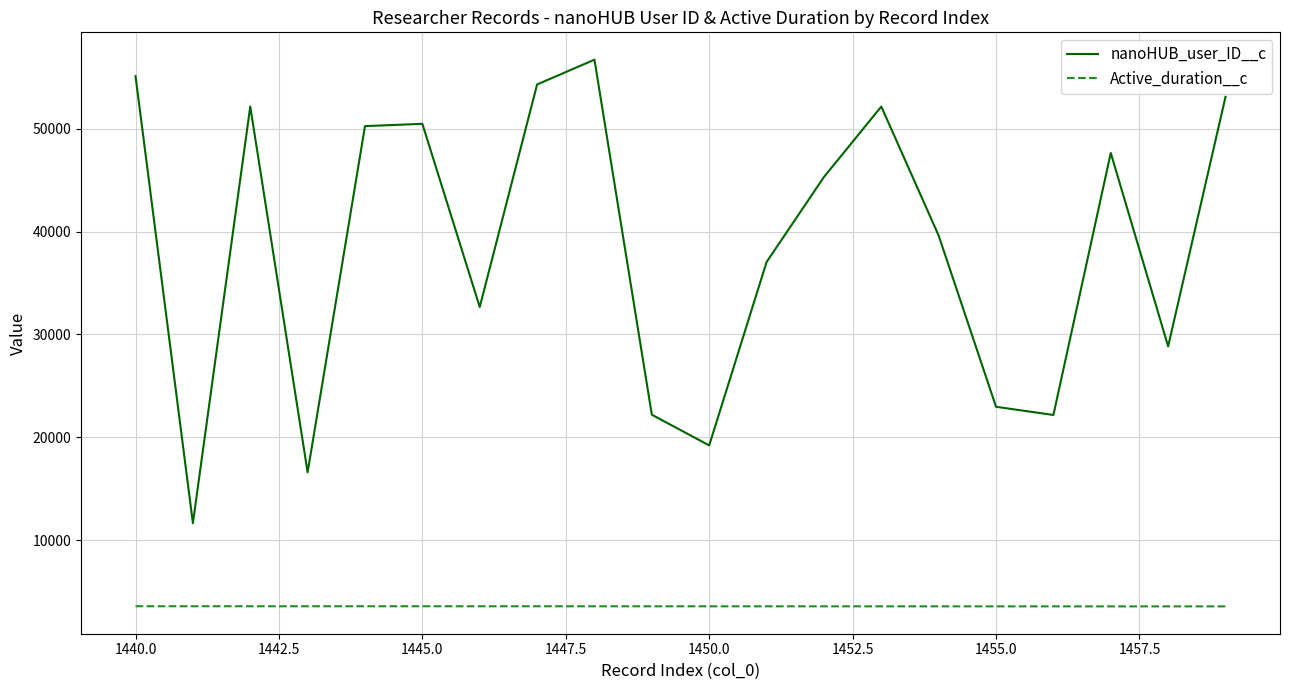

What is the sum of all nanoHUB_user_ID__c values?

770181